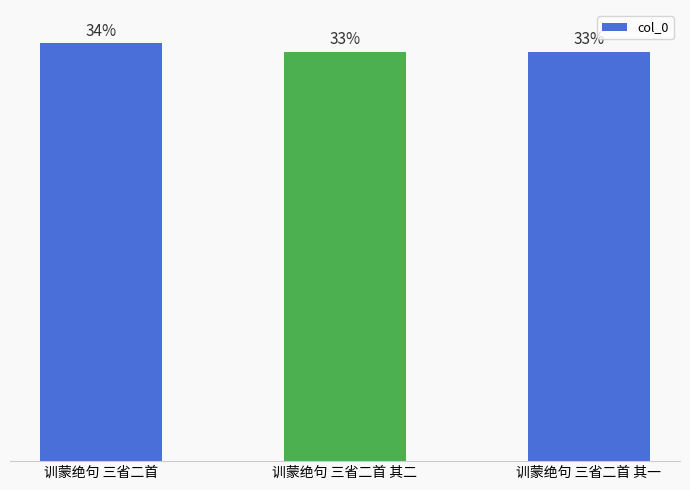

What is the value of the 1st bar from the left?

1111025